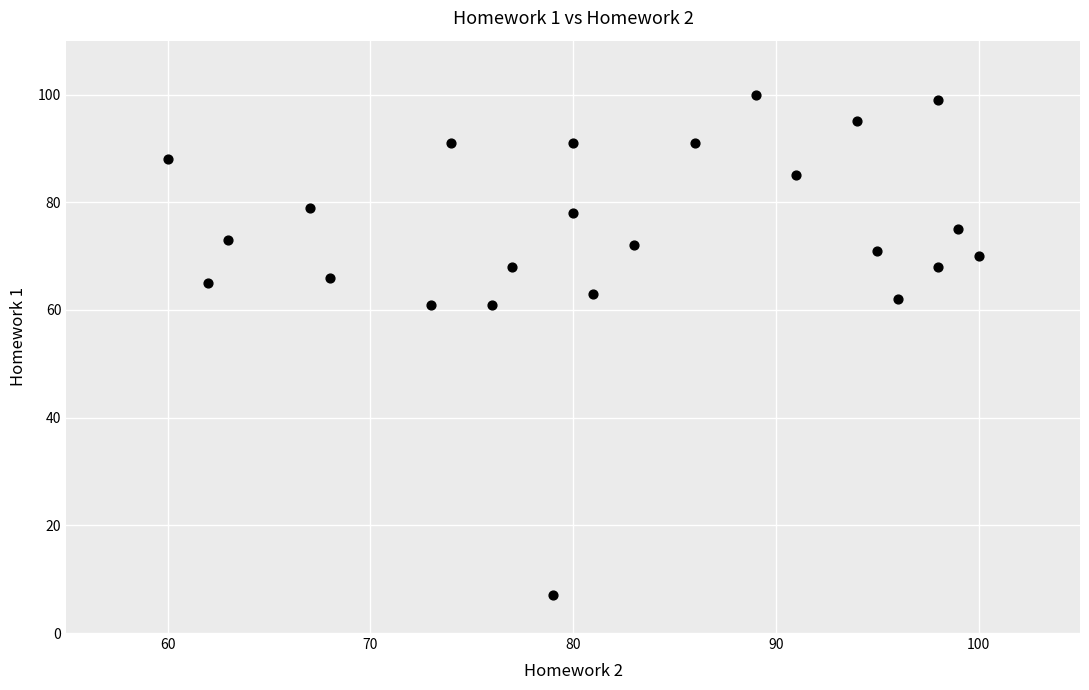

What is the range of Y values (max minus min)?

93